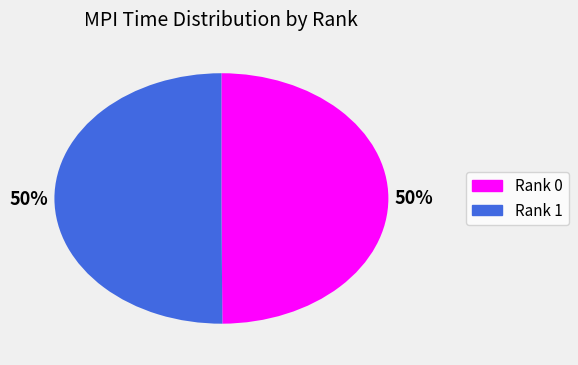

To the nearest percent, what portion does Rank 1 represent?

50%